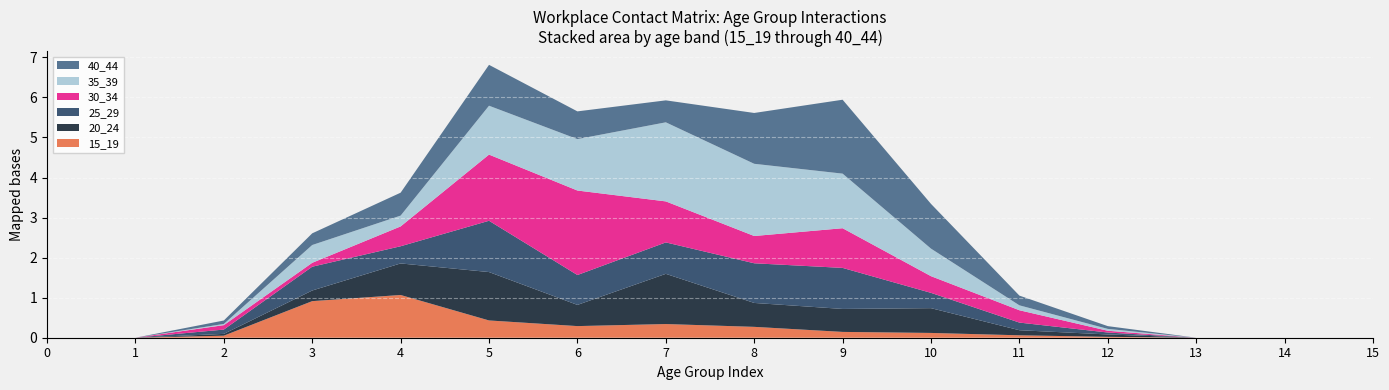

Reading left to right, what are all the values shown in this chart?

15_19: 0=0.0	1=0.0	2=0.1	3=0.9	4=1.1	5=0.4	6=0.3	7=0.3	8=0.3	9=0.1	10=0.1	11=0.1	12=0.0	13=0.0	14=0.0	15=0.0
20_24: 0=0.0	1=0.0	2=0.0	3=0.3	4=0.8	5=1.2	6=0.5	7=1.3	8=0.6	9=0.6	10=0.6	11=0.1	12=0.1	13=0.0	14=0.0	15=0.0
25_29: 0=0.0	1=0.0	2=0.1	3=0.6	4=0.4	5=1.3	6=0.7	7=0.8	8=1.0	9=1.0	10=0.4	11=0.2	12=0.0	13=0.0	14=0.0	15=0.0
30_34: 0=0.0	1=0.0	2=0.1	3=0.1	4=0.5	5=1.7	6=2.1	7=1.0	8=0.7	9=1.0	10=0.4	11=0.3	12=0.0	13=0.0	14=0.0	15=0.0
35_39: 0=0.0	1=0.0	2=0.0	3=0.4	4=0.3	5=1.2	6=1.3	7=2.0	8=1.8	9=1.4	10=0.7	11=0.1	12=0.0	13=0.0	14=0.0	15=0.0
40_44: 0=0.0	1=0.0	2=0.1	3=0.3	4=0.6	5=1.0	6=0.7	7=0.5	8=1.3	9=1.8	10=1.1	11=0.2	12=0.1	13=0.0	14=0.0	15=0.0